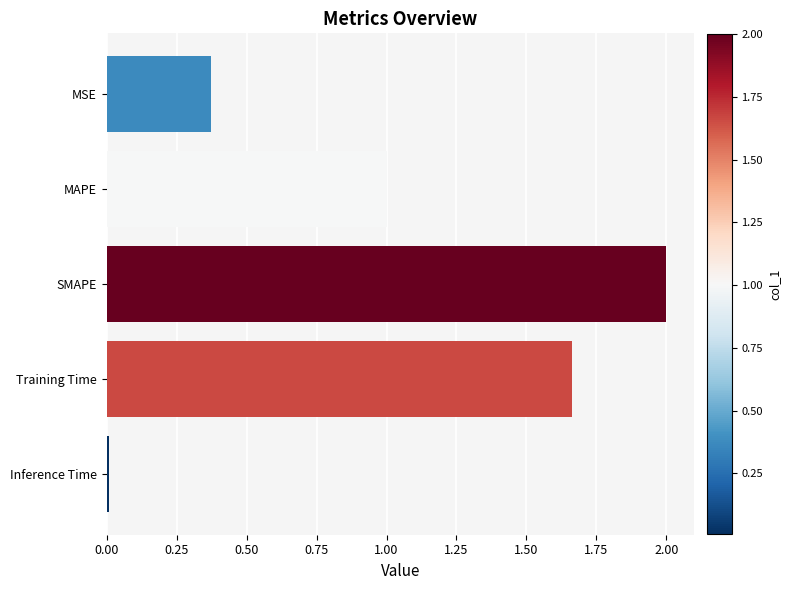

What is the average value?

1.0